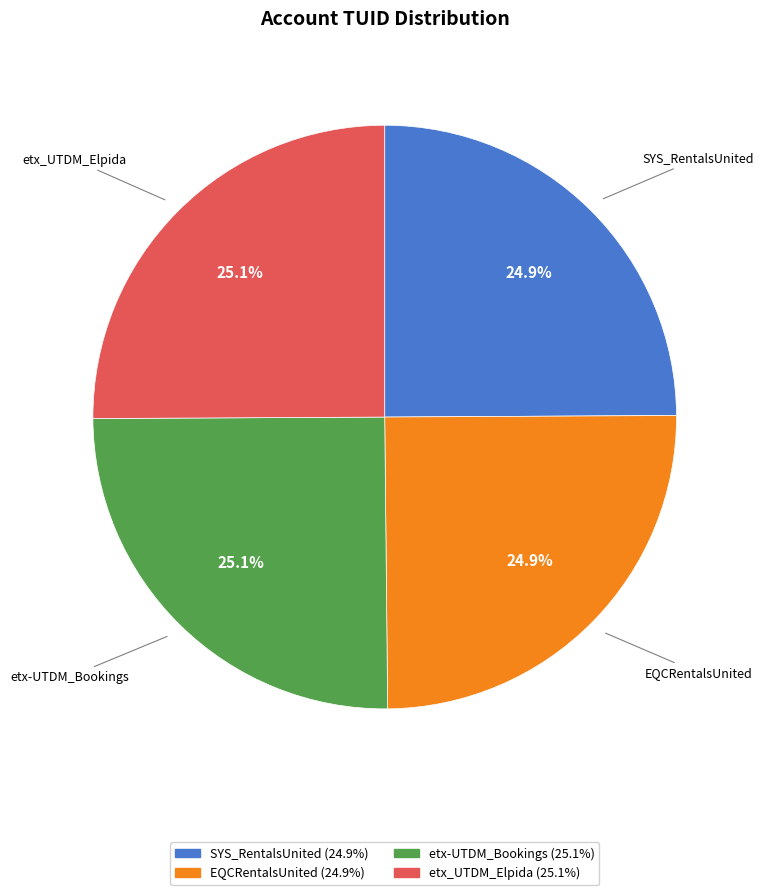

How many segments does this pie chart have?

4